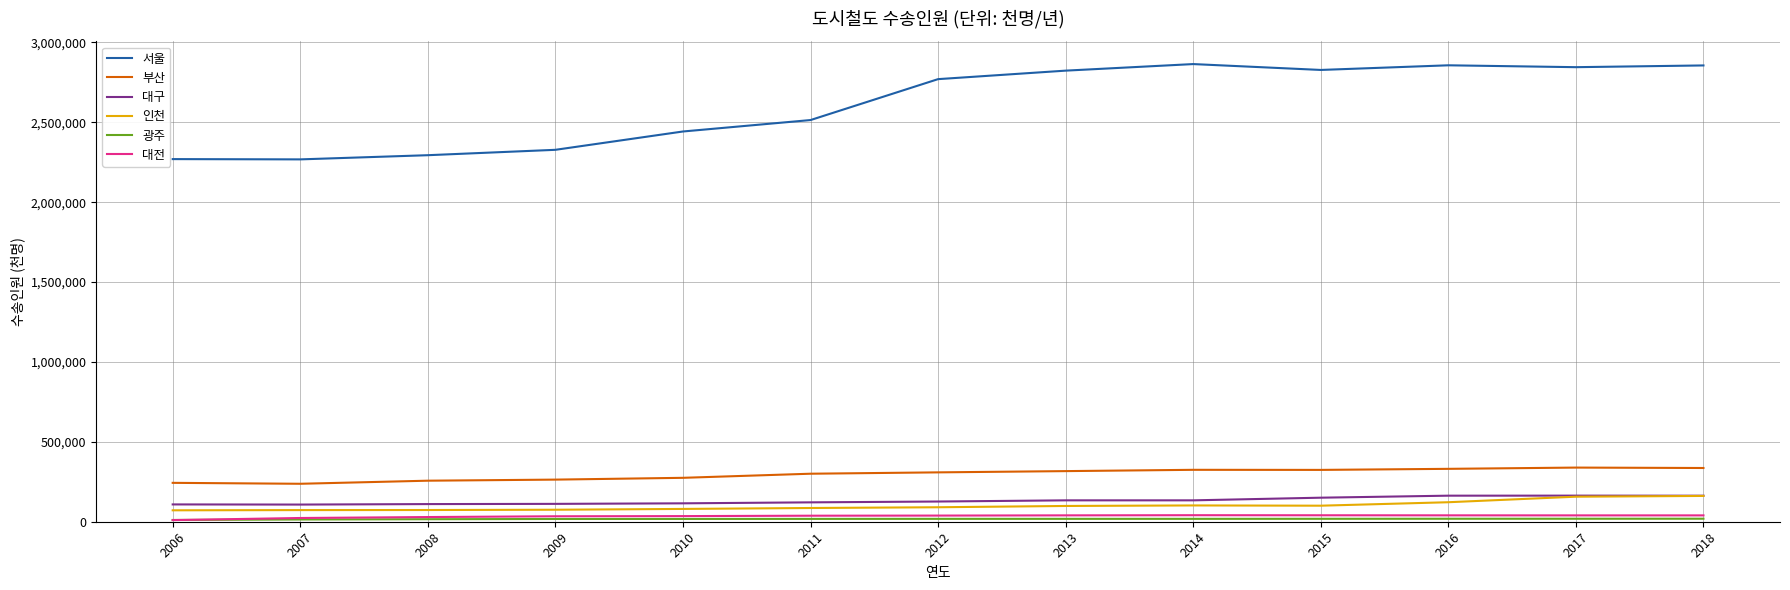

In 부산, how many points are higher than both neighbors (excluding endpoints)?

2